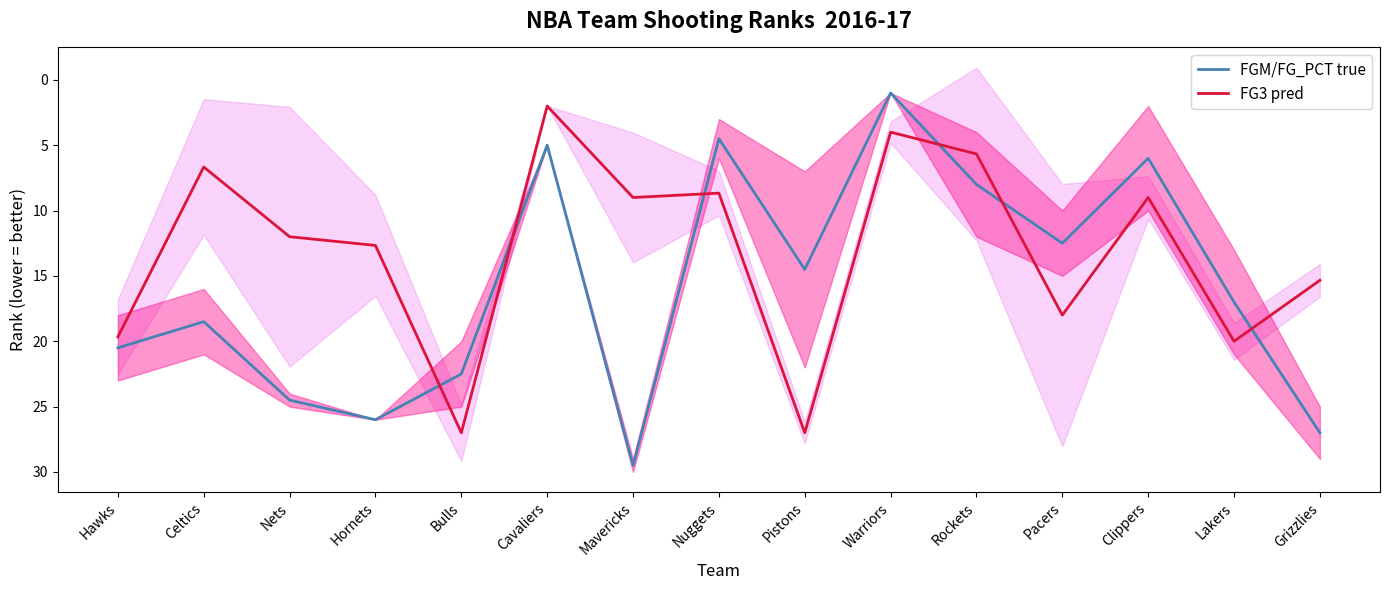

Is it true that FG3 pred equals 15.3 at Grizzlies?

True